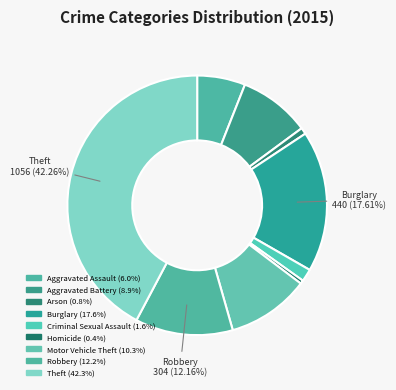

How many segments does this pie chart have?

9